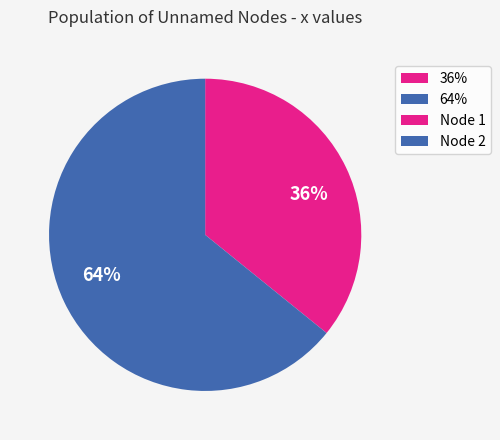

Which has a higher value, 64% or 36%?

64%